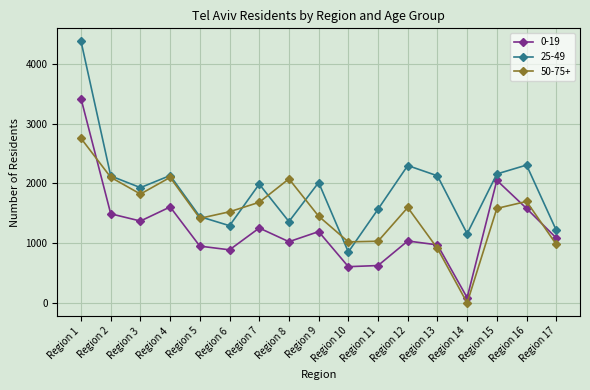

Does the chart have visible grid lines?

Yes